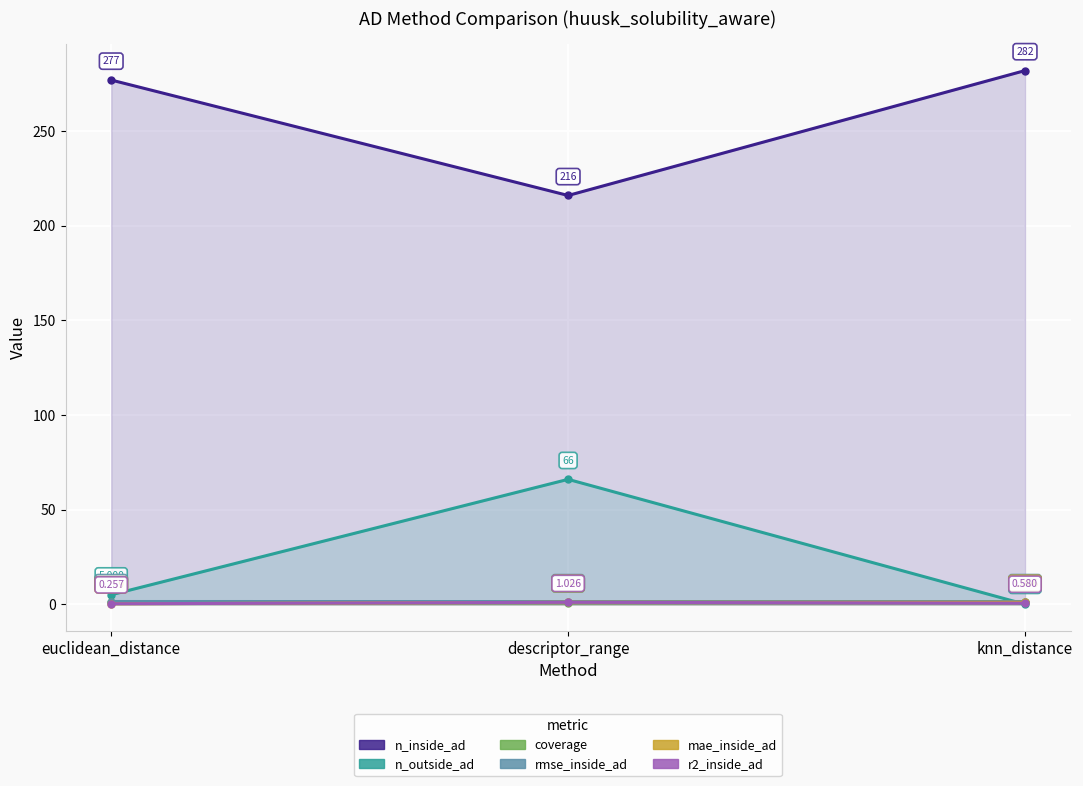

The n_inside_ad series shows 496.6 at knn_distance. True or false?

False